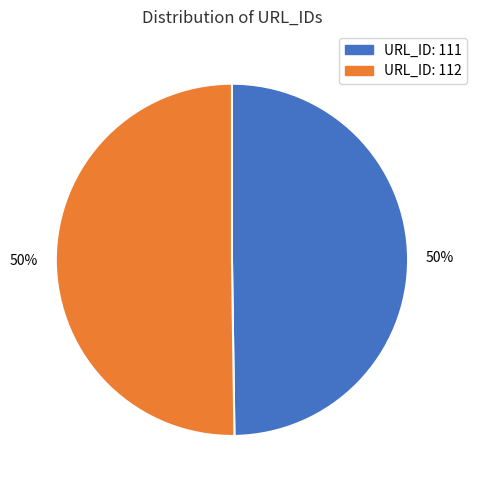

To the nearest percent, what is the average slice percentage?

50%